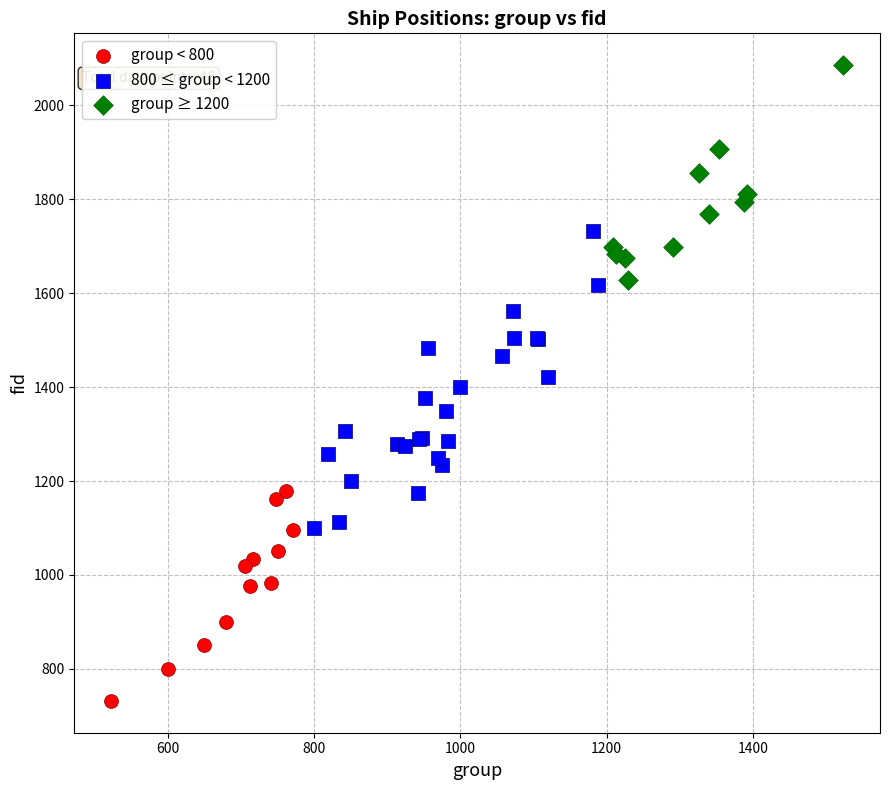

What are all the series names shown in the legend?

group < 800, 800 ≤ group < 1200, group ≥ 1200